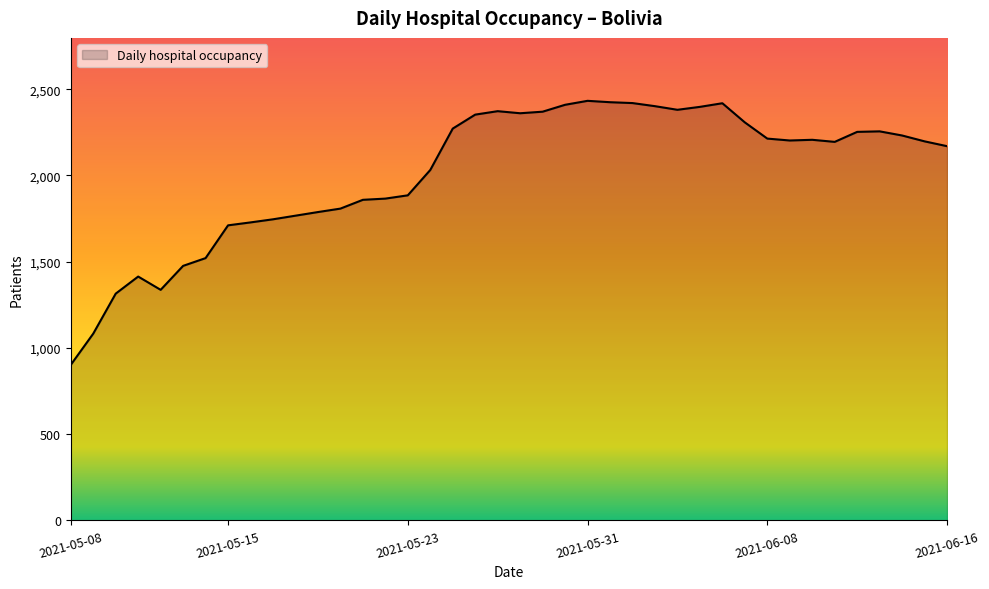

What is the greatest value displayed?

2433